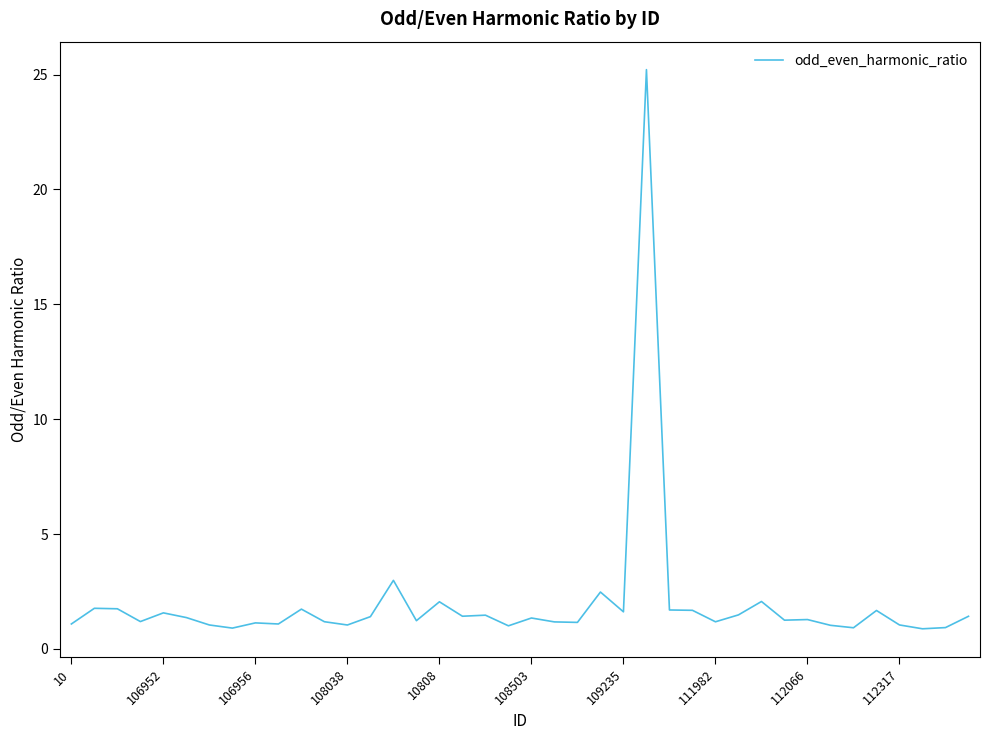

What is the minimum value shown in the chart?

0.9